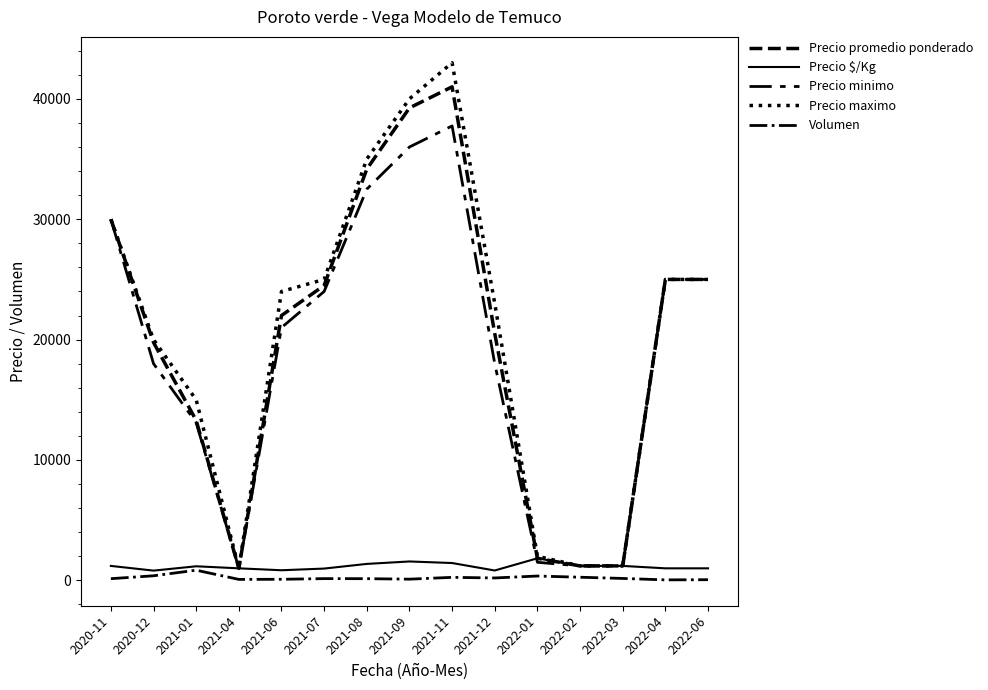

Between 2021-08 and 2021-12, which series saw the biggest shift?

Precio minimo